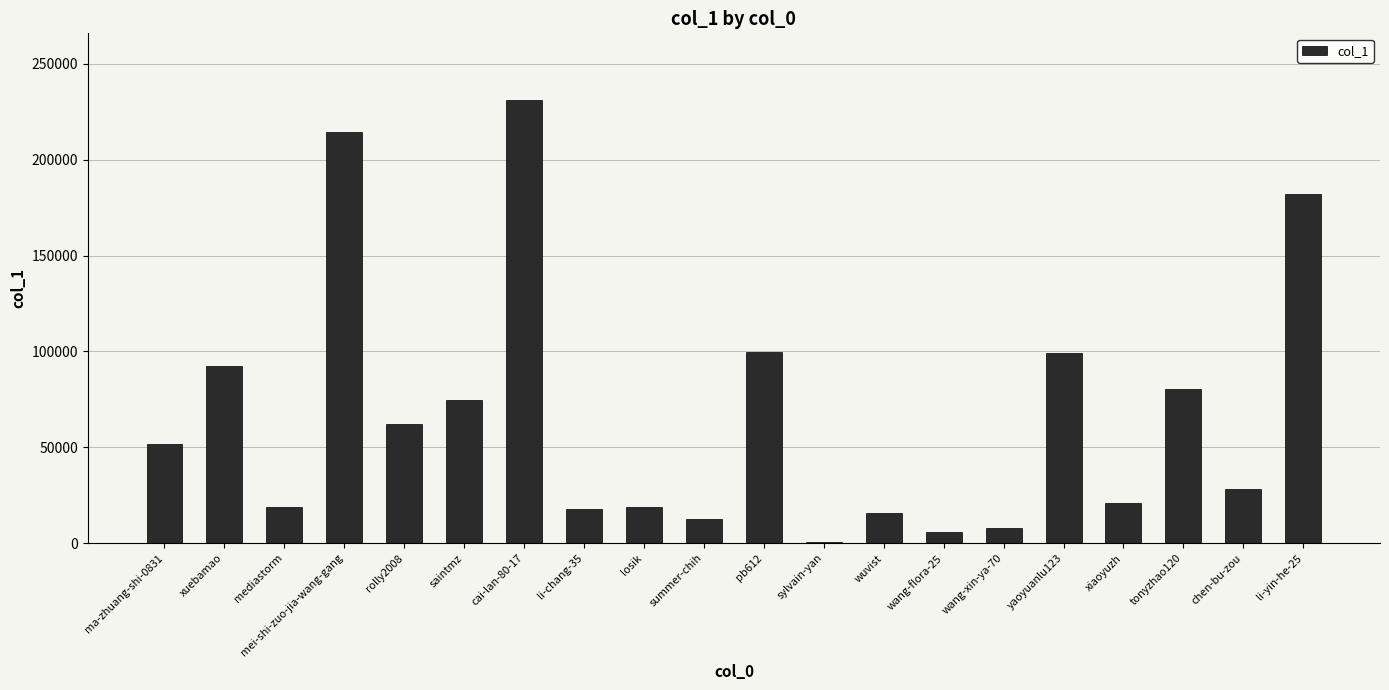

What is the approximate value at mei-shi-zuo-jia-wang-gang?

214766